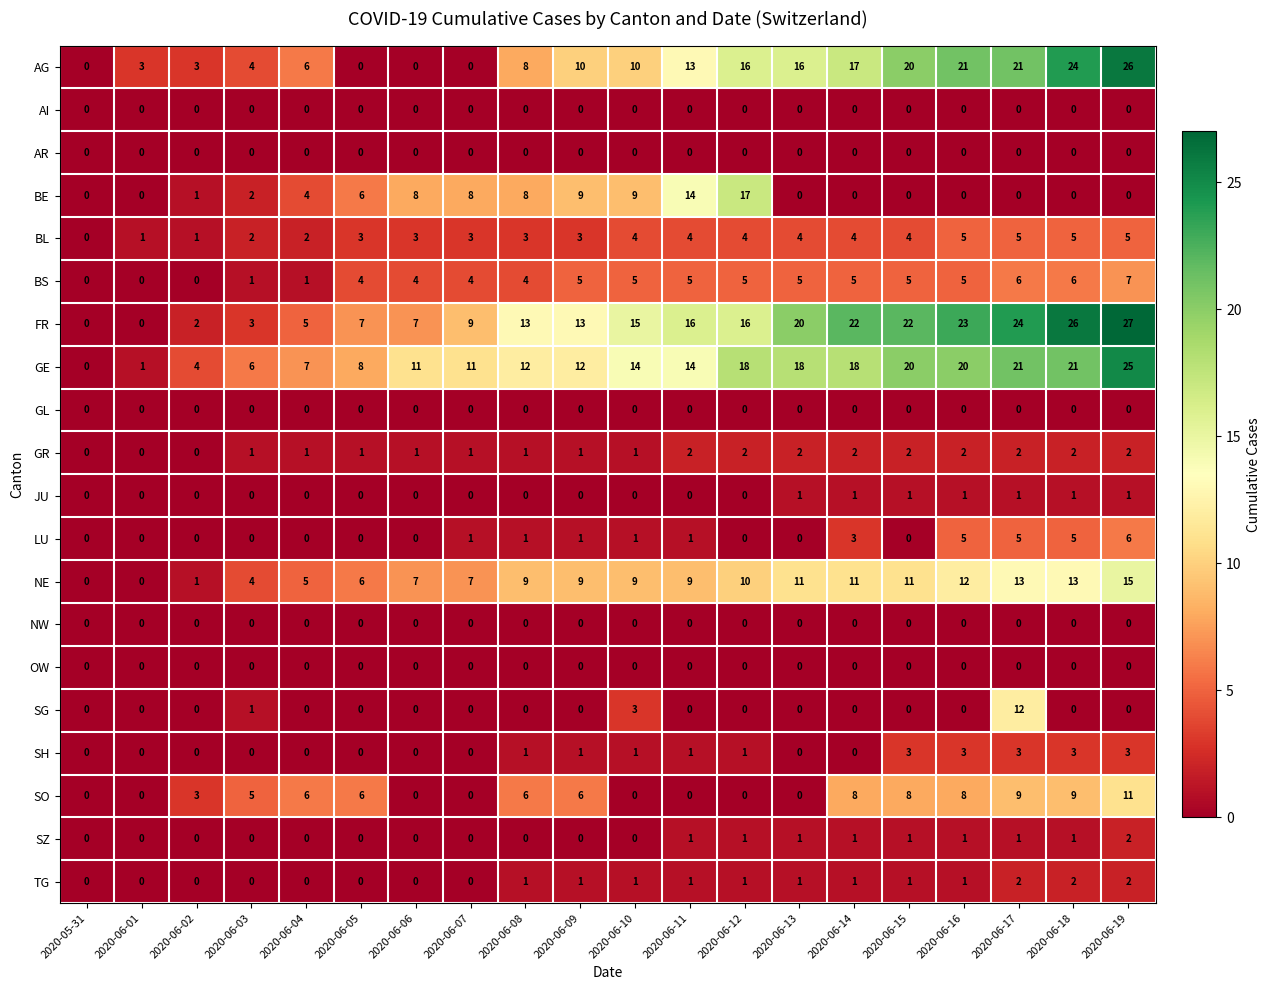

Between 2020-06-02 and 2020-06-03, which series saw the biggest shift?

NE